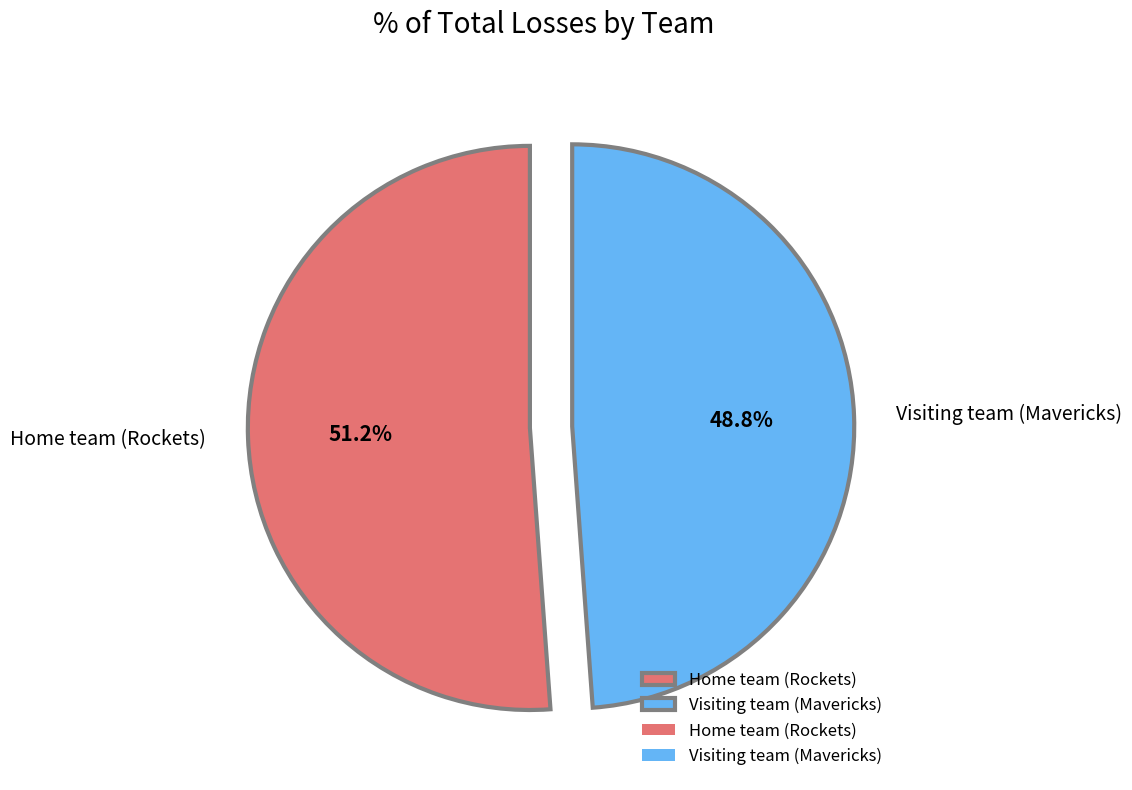

To the nearest percent, what is the average slice percentage?

50%